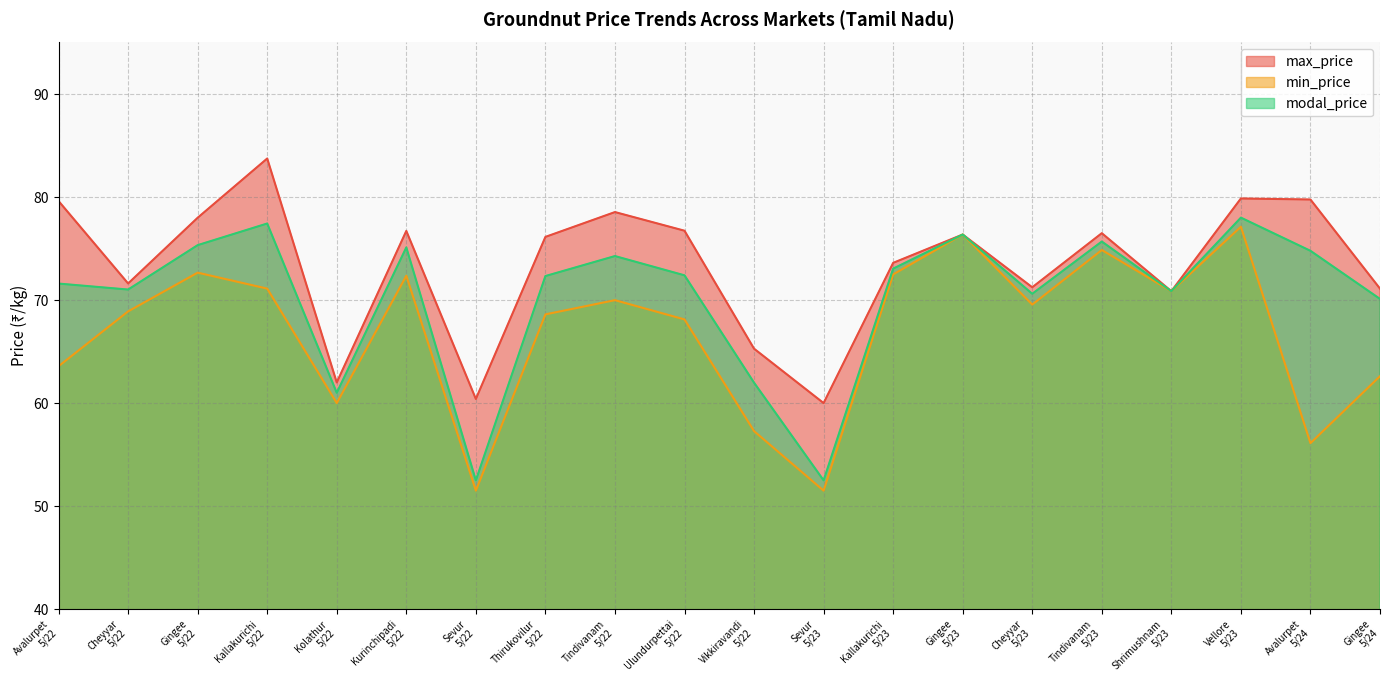

How many lines are shown in the chart?

3